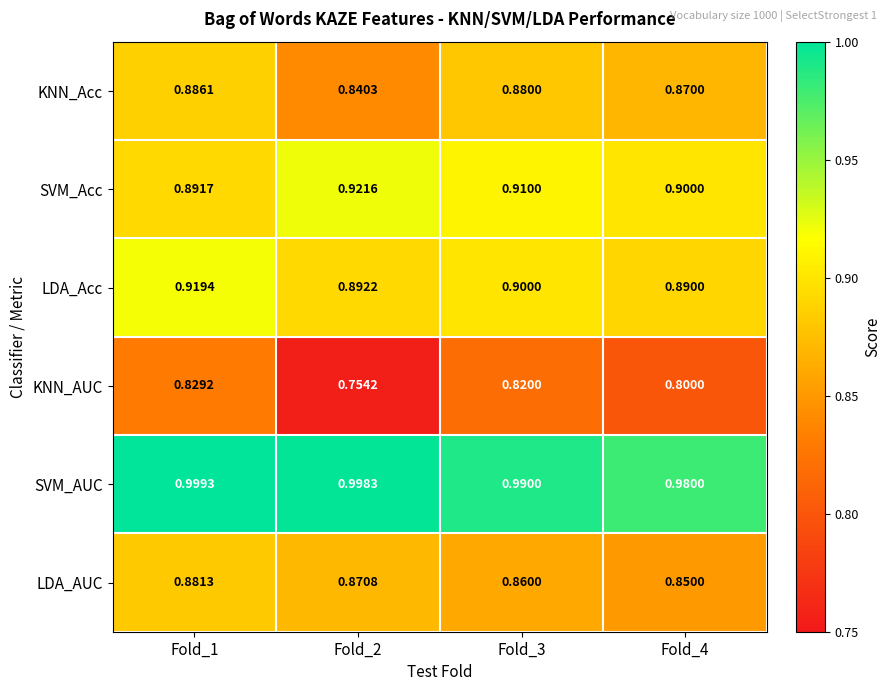

Which series has the widest spread of values?

KNN_AUC